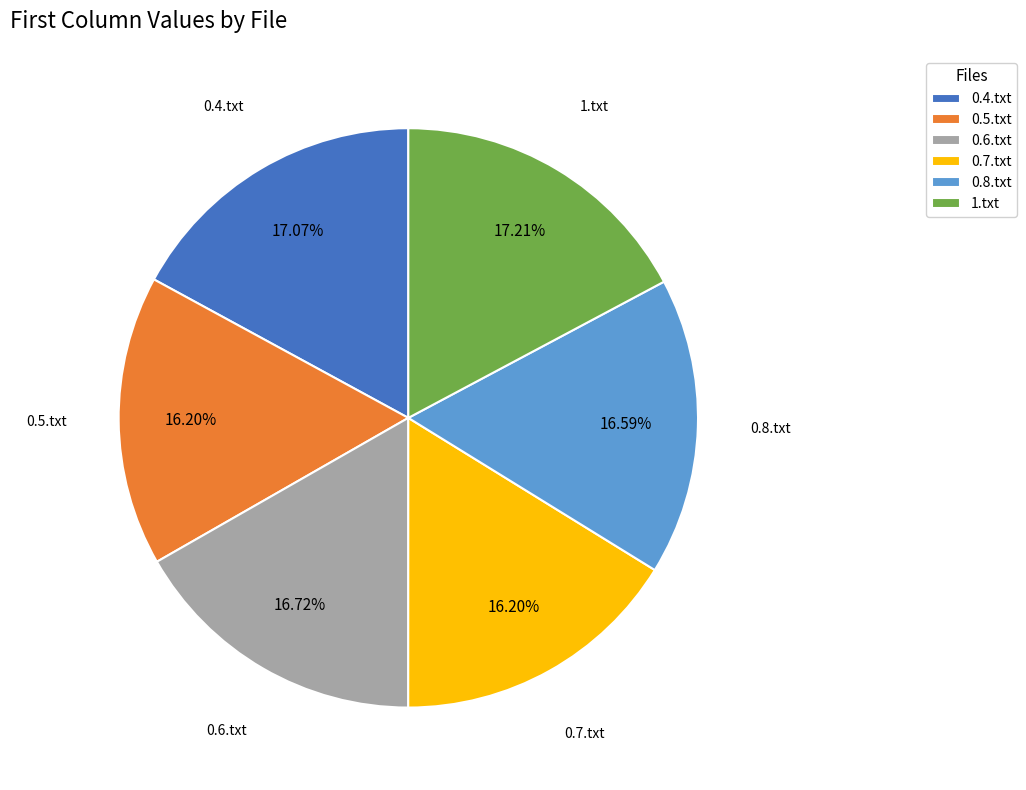

Count the number of slices in the pie.

6